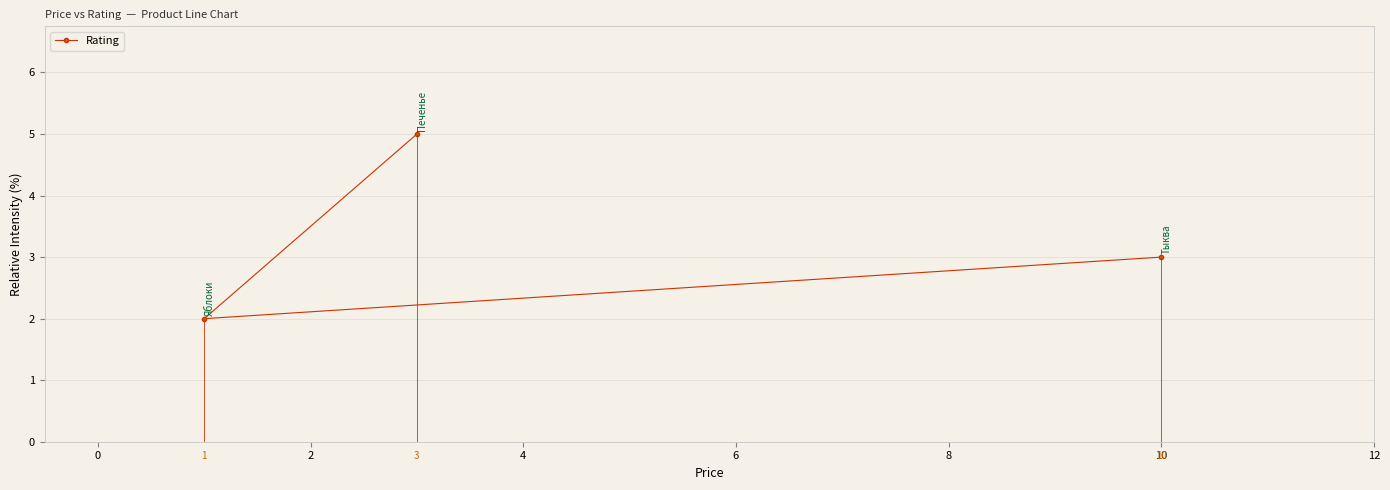

What is the difference between the maximum and minimum values?

3